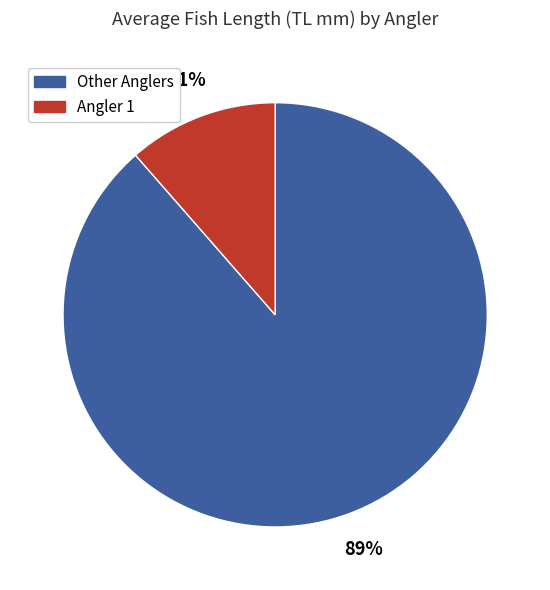

How many slices are in this pie chart?

2